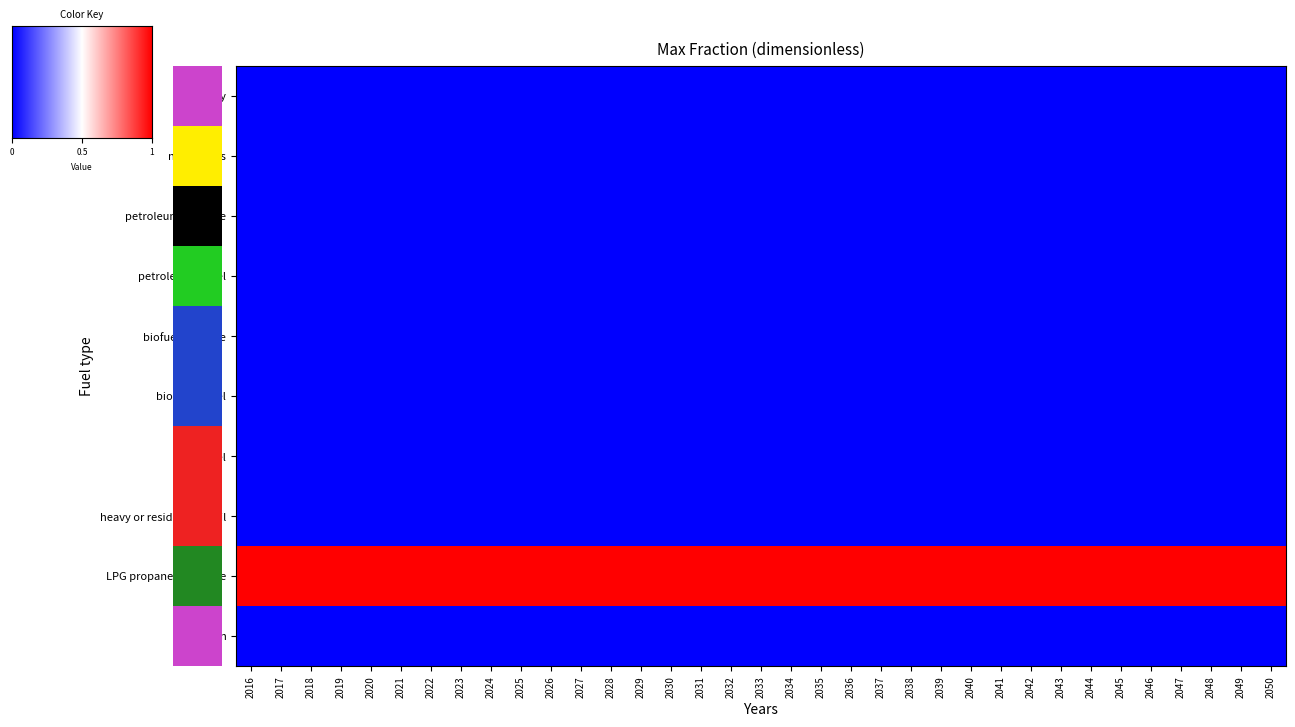

Which series has the largest range (max minus min)?

electricity